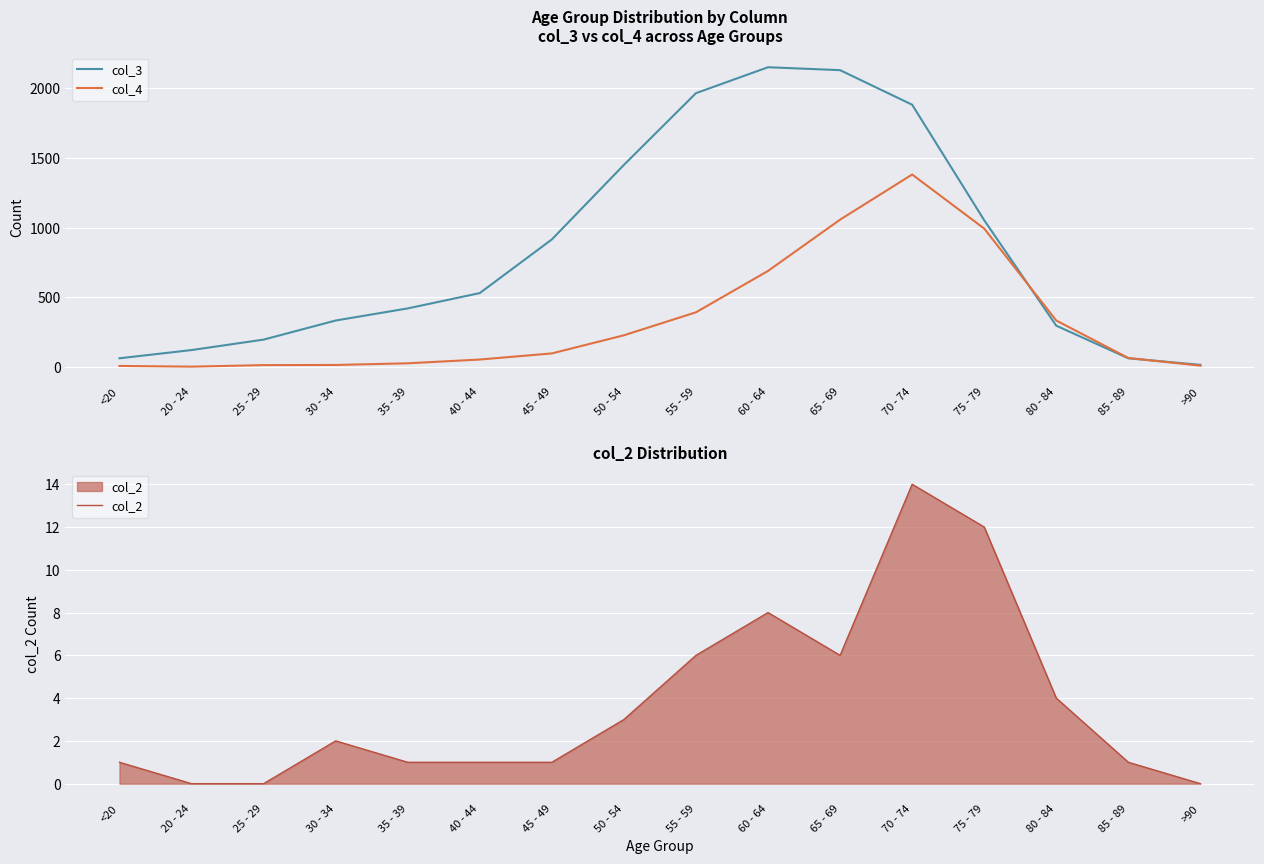

Reading left to right, transcribe all the data shown in this chart.

col_3: 62	121	196	333	420	530	915	1450	1965	2151	2130	1882	1053	296	62	15
col_4: 7	2	13	14	26	53	97	227	392	689	1057	1381	993	333	64	9
col_2: 1	0	0	2	1	1	1	3	6	8	6	14	12	4	1	0